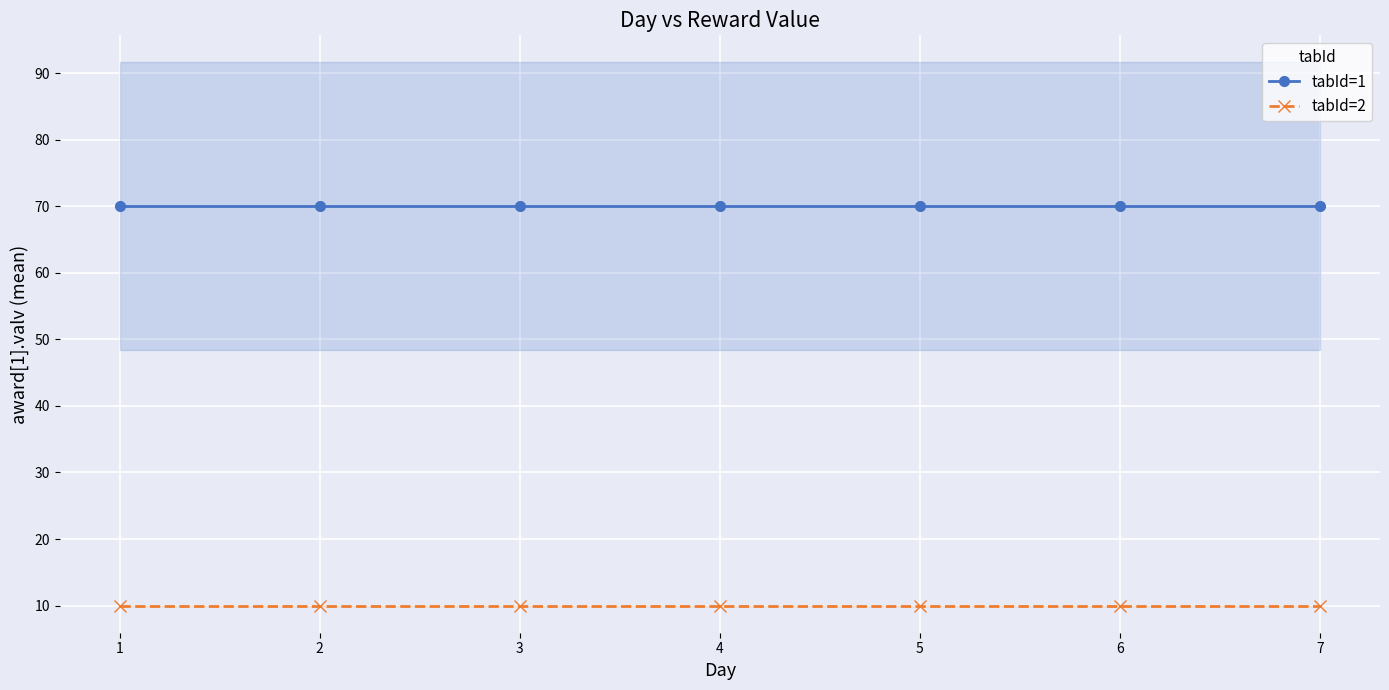

Which series has the largest total across all categories?

tabId=1